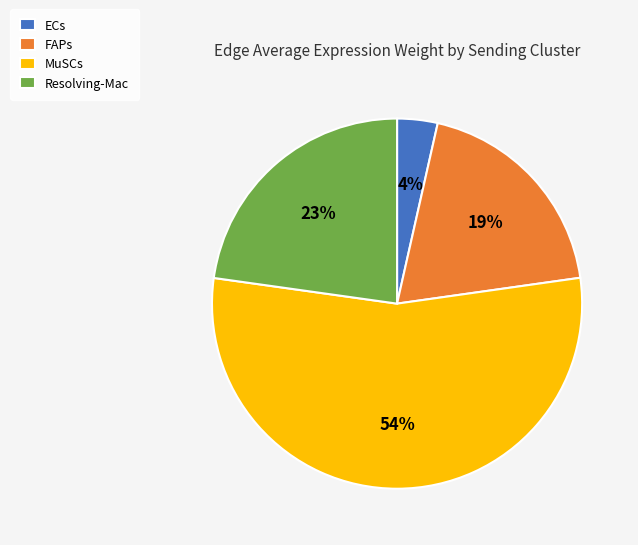

Count the number of slices in the pie.

4